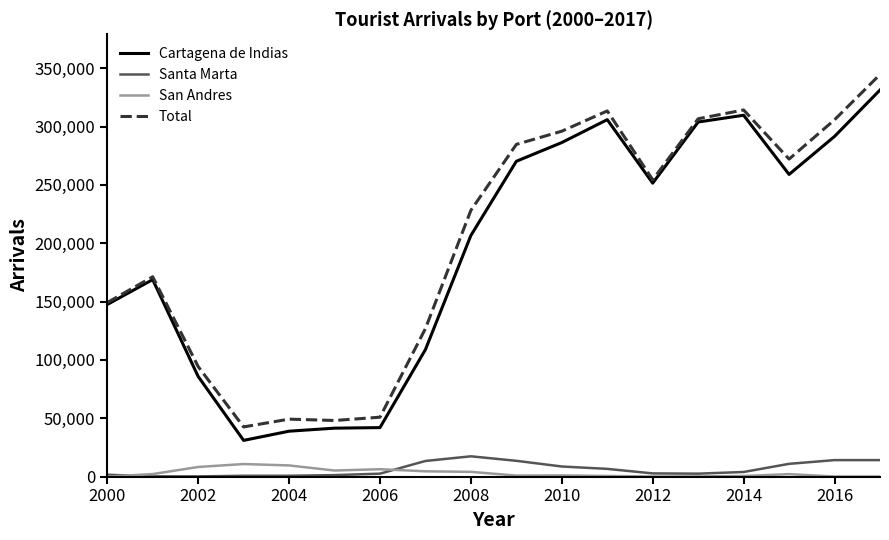

Which series has the widest spread of values?

Total